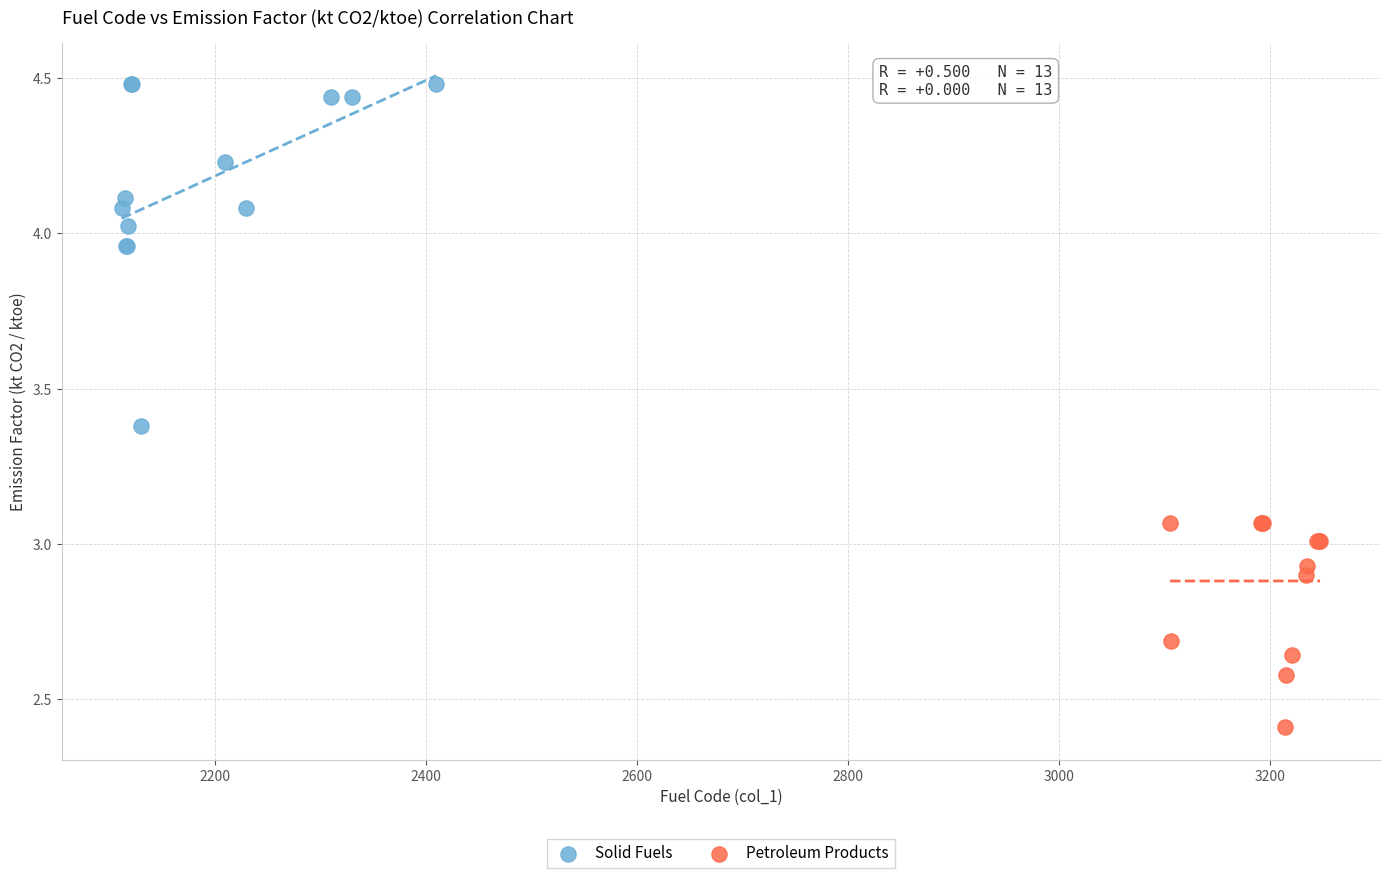

Which series reaches the maximum Y coordinate?

Solid Fuels